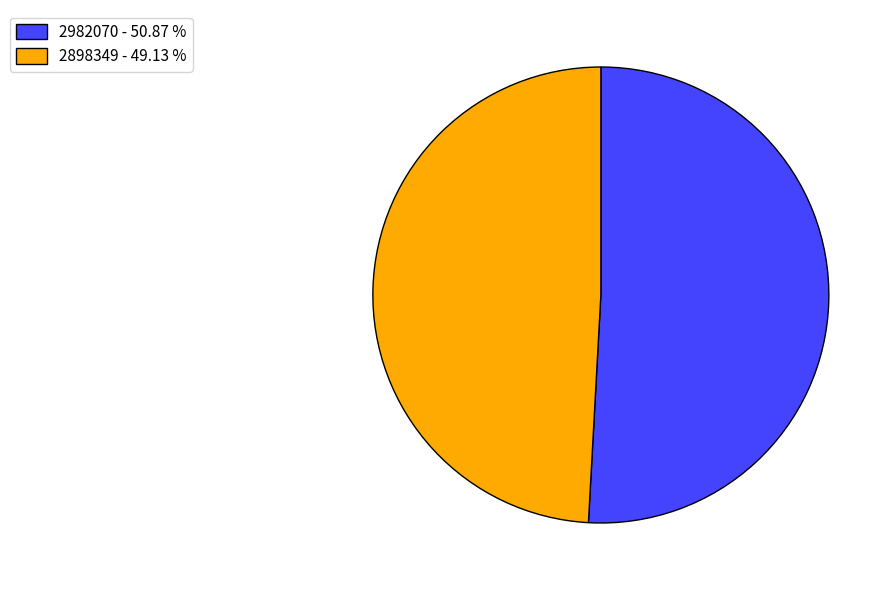

Between 2898349 - 49.13 % and 2982070 - 50.87 %, which is larger?

2982070 - 50.87 %